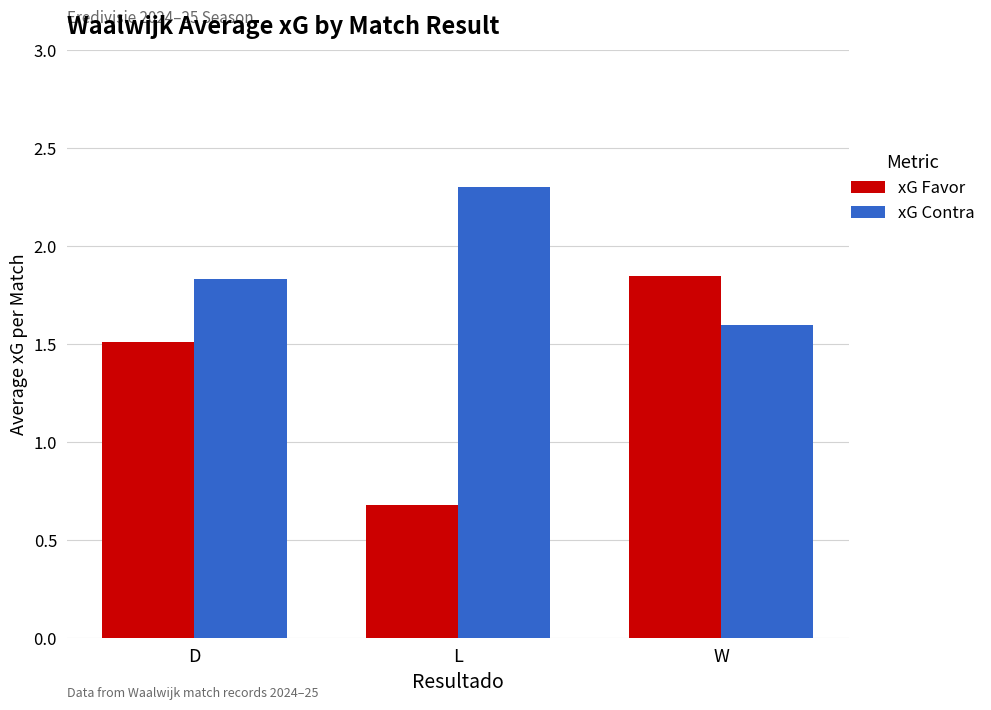

Which series has the largest total across all categories?

xG Contra